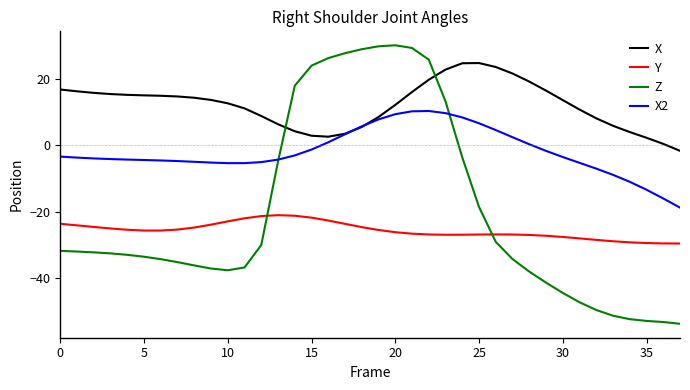

Rank the series by their maximum value, from lowest to highest.

Y, X2, X, Z